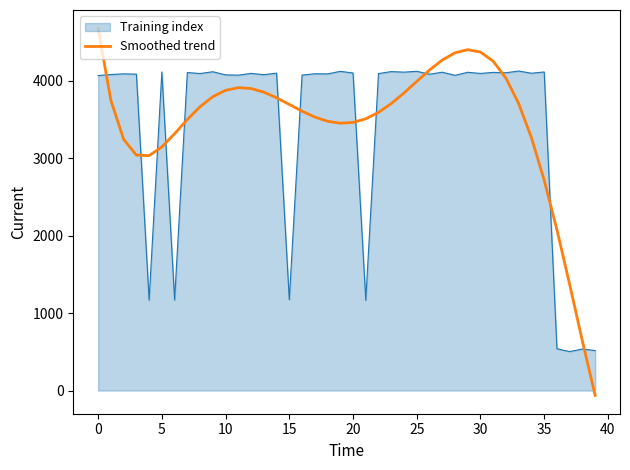

Which series has the largest range (max minus min)?

Smoothed trend